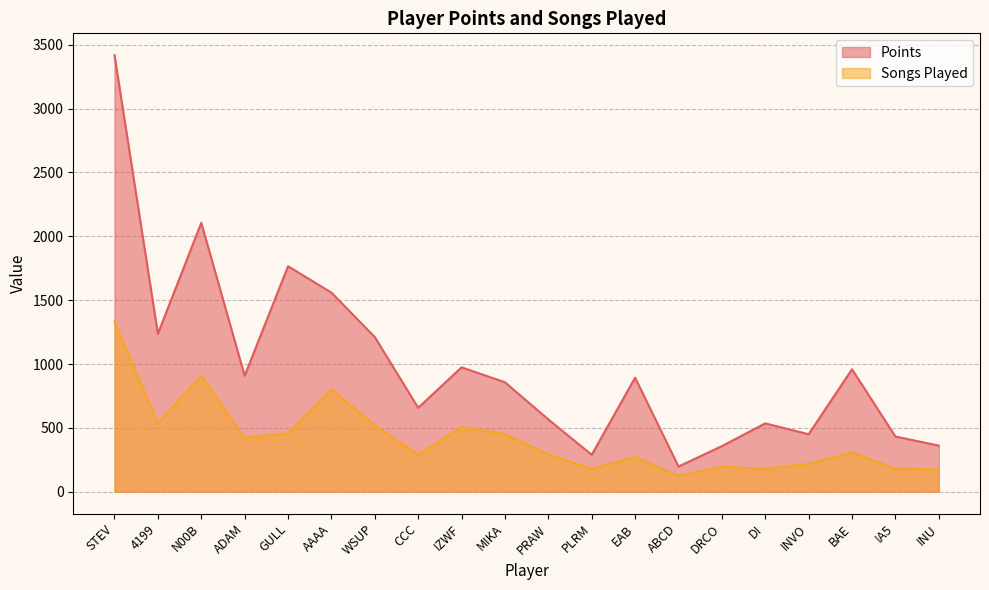

How many distinct data groups are displayed?

2